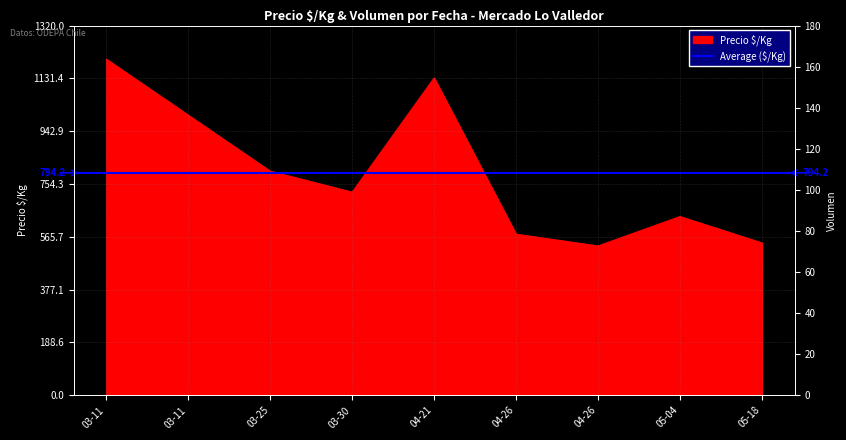

The Volumen series shows 8 at 03-30. True or false?

True